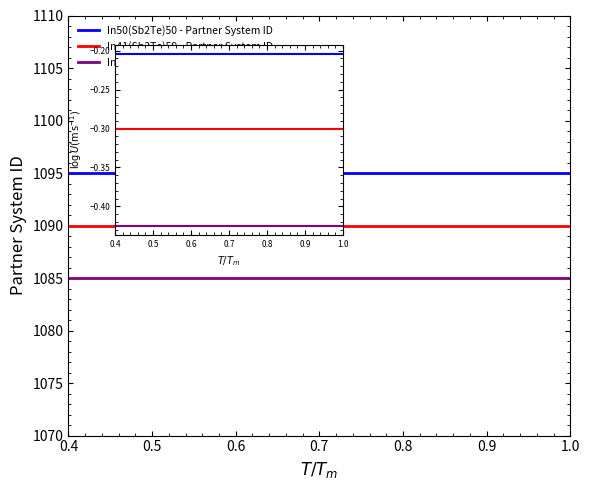

At which label is In50(Sb2Te)50 - Partner System ID closest to 0?

0.4